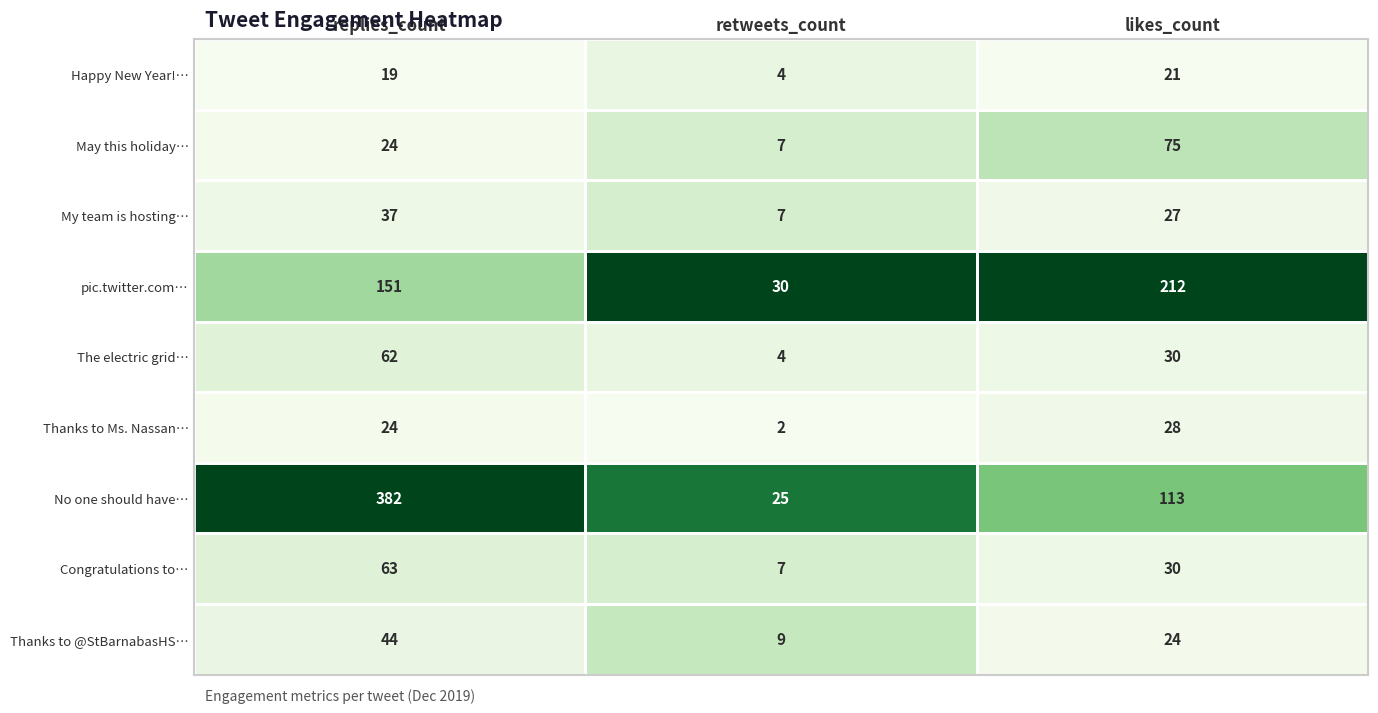

True or false: pic.twitter.com… has a value of 110 at likes_count.

False